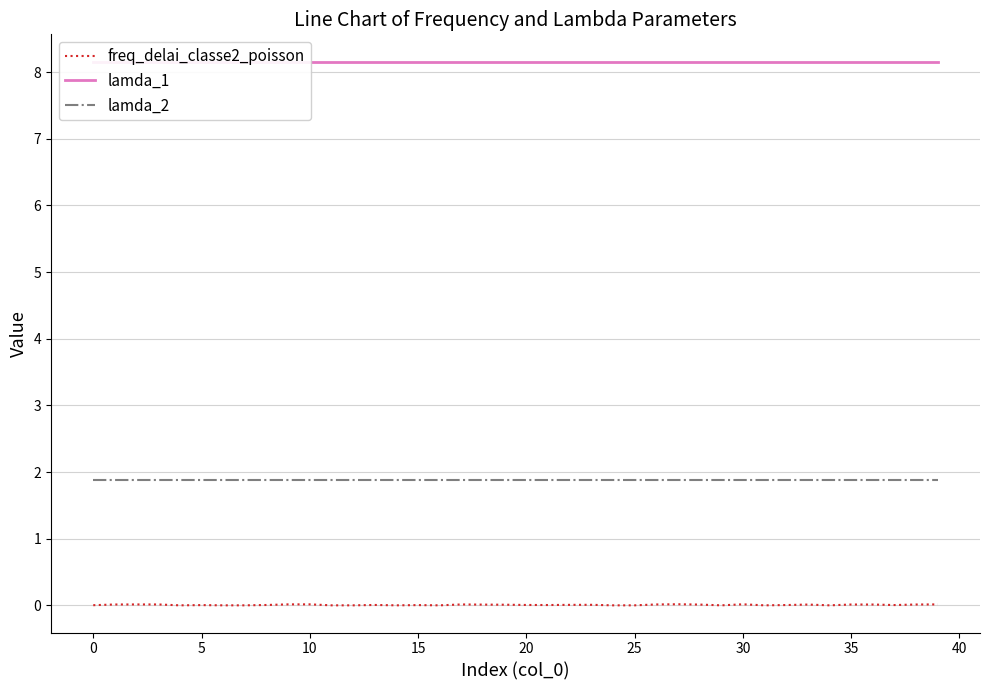

How many distinct data groups are displayed?

3